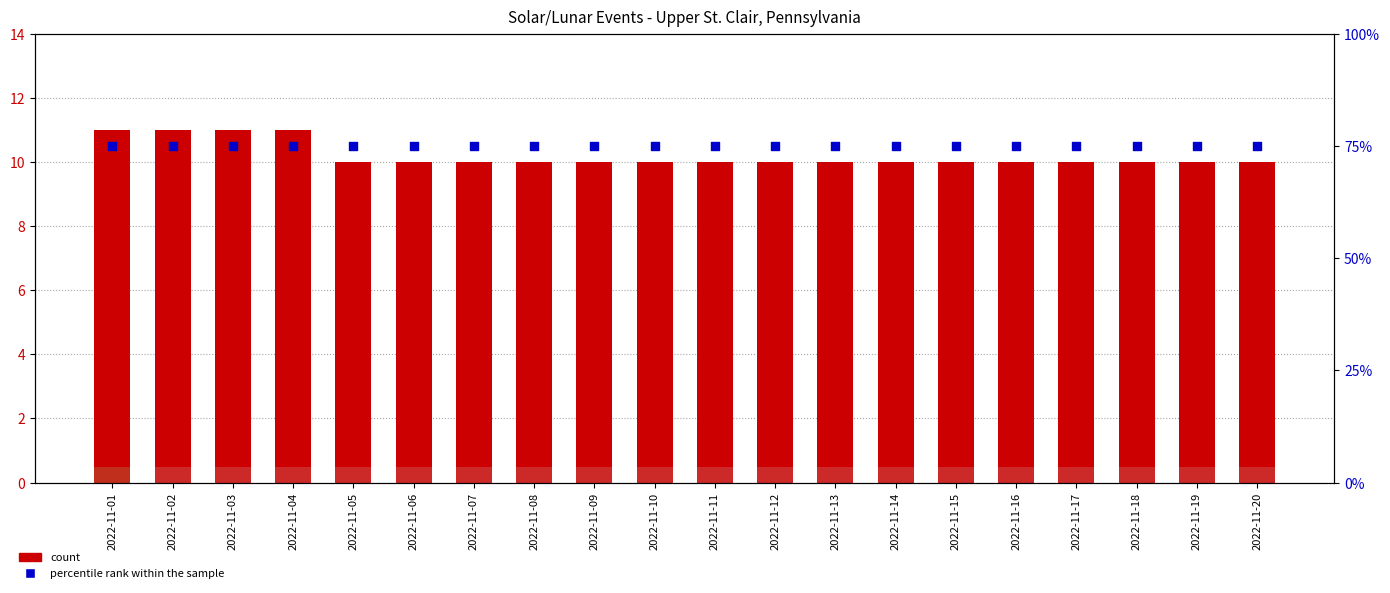

What are all the series names shown in the legend?

count, percentile rank within the sample